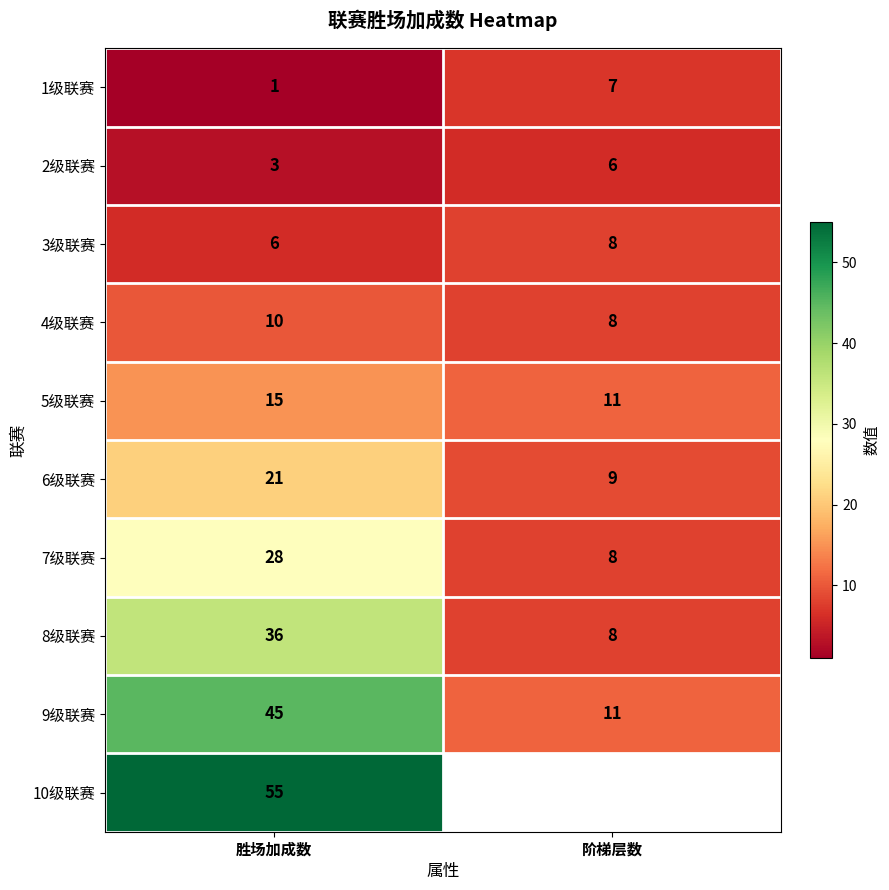

How many data points in 7级联赛 are less than 28?

1